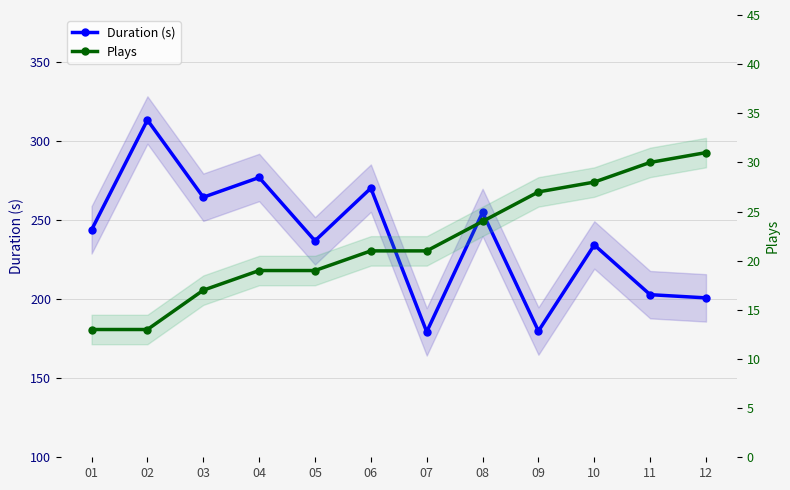

Reading left to right, transcribe all the data shown in this chart.

Duration (s): 244.0	313.5	264.6	277.1	237.0	270.4	179.4	255.0	179.9	234.4	202.9	200.9
Plays: 13.0	13.0	17.0	19.0	19.0	21.0	21.0	24.0	27.0	28.0	30.0	31.0